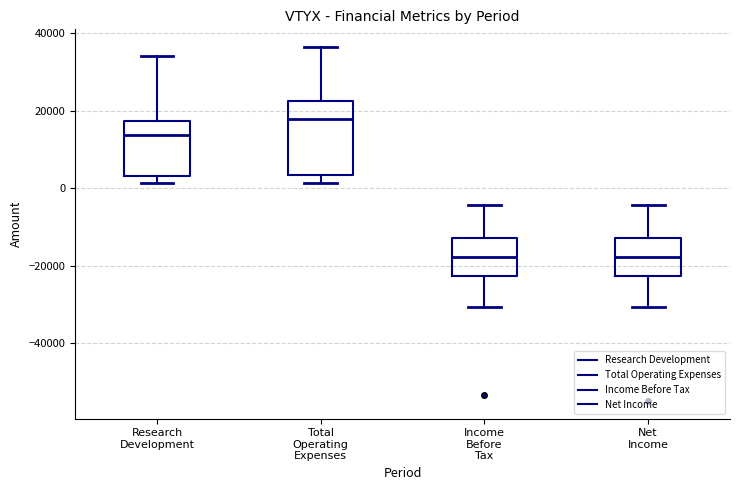

Reading left to right, transcribe this box plot: for each box, give where its median line is, the range the box spans, and where its two whiskers end, as read against the y-axis. The values are not printed on the chart, so give them approximately, as read against the axis.

Research Development: median 14000, box 4000 to 18000, whiskers 2000 to 34000
Total Operating Expenses: median 18000, box 4000 to 22000, whiskers 2000 to 36000
Income Before Tax: median -18000, box -22000 to -12000, whiskers -30000 to -4000
Net Income: median -18000, box -22000 to -12000, whiskers -30000 to -4000